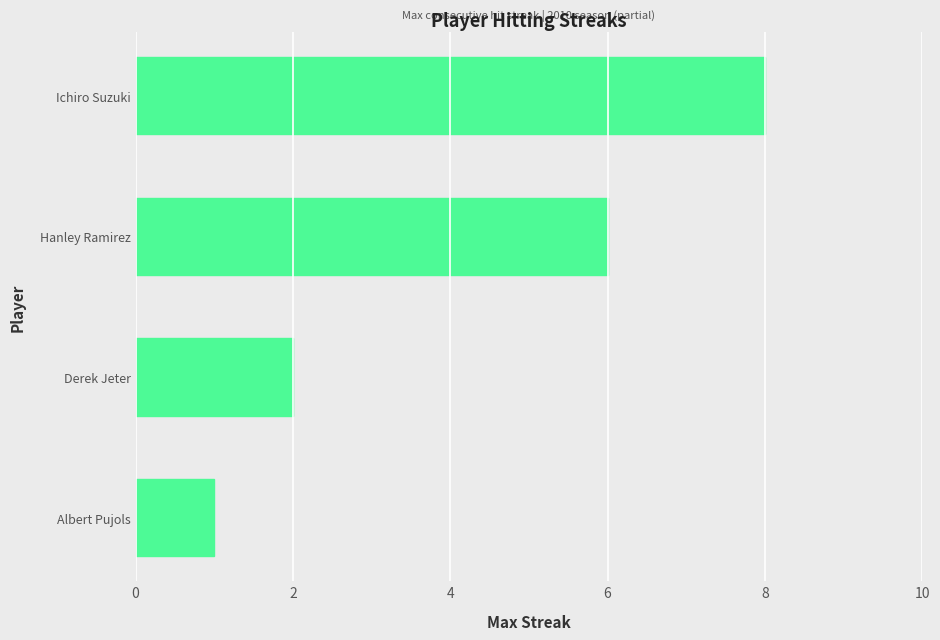

What is the smallest value displayed?

1